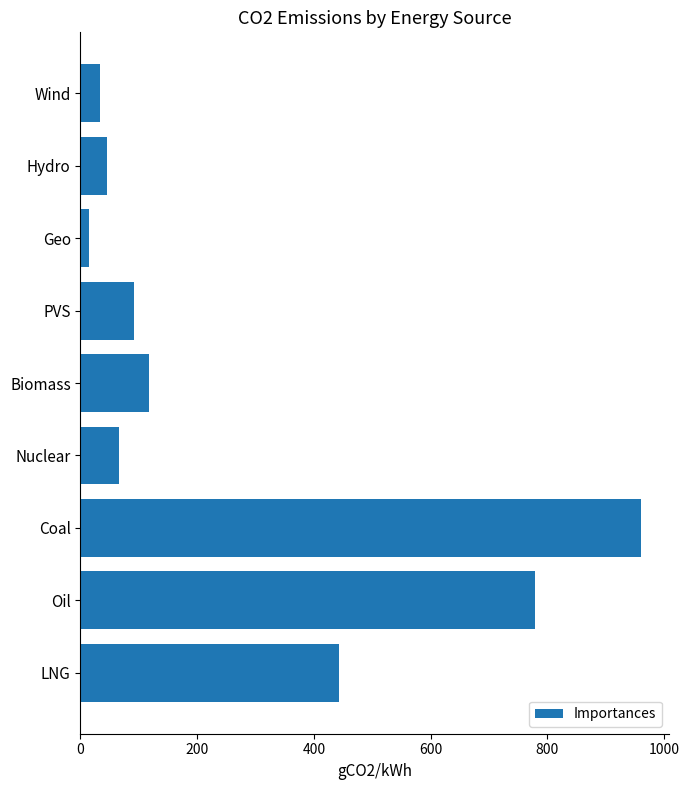

What is the difference between the maximum and second lowest values?

925.8